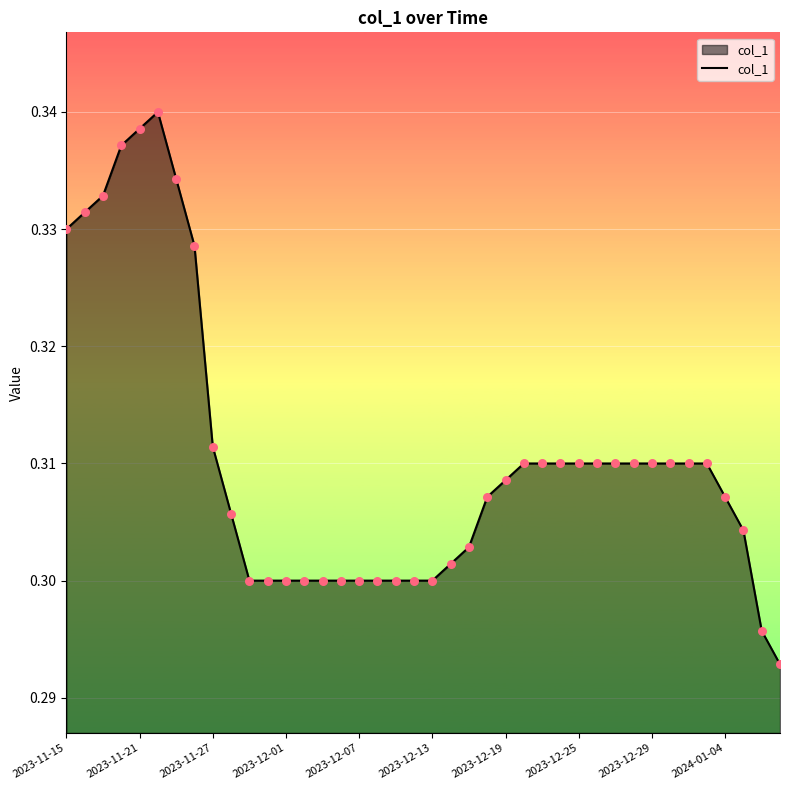

How many lines are shown in the chart?

1